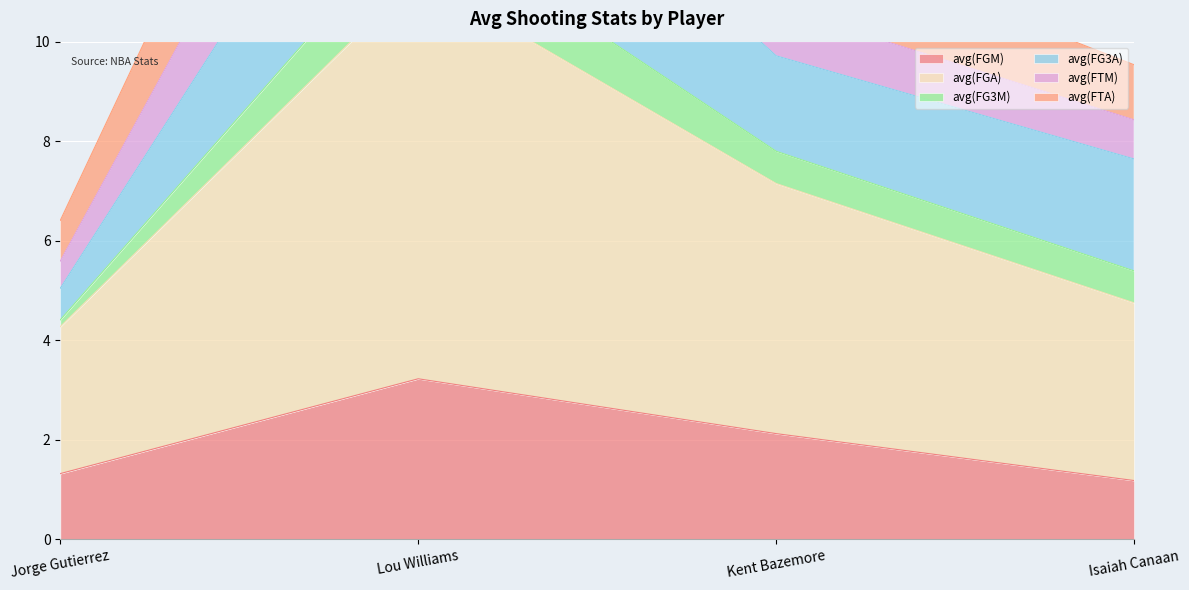

The avg(FGM) series shows 1.2 at Isaiah Canaan. True or false?

True